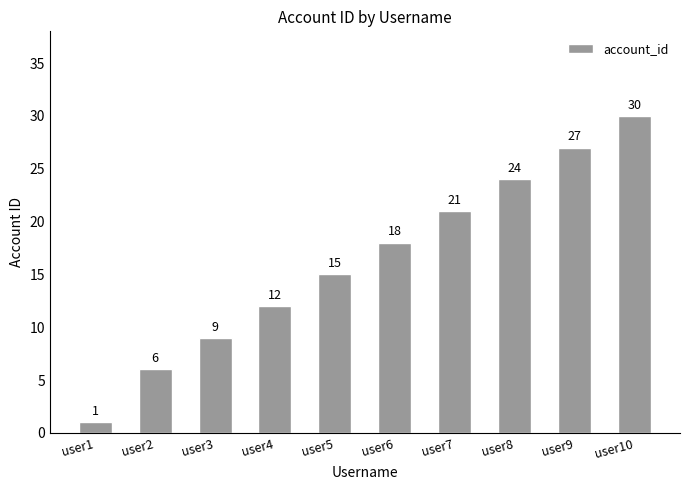

Which label corresponds to the largest value in the chart?

user10